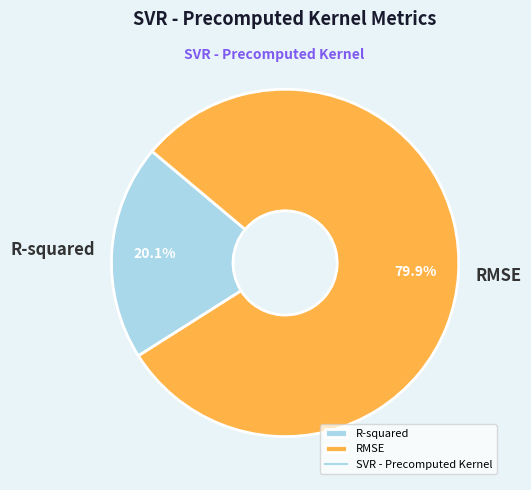

The R-squared slice represents 29% of the pie. True or false?

False